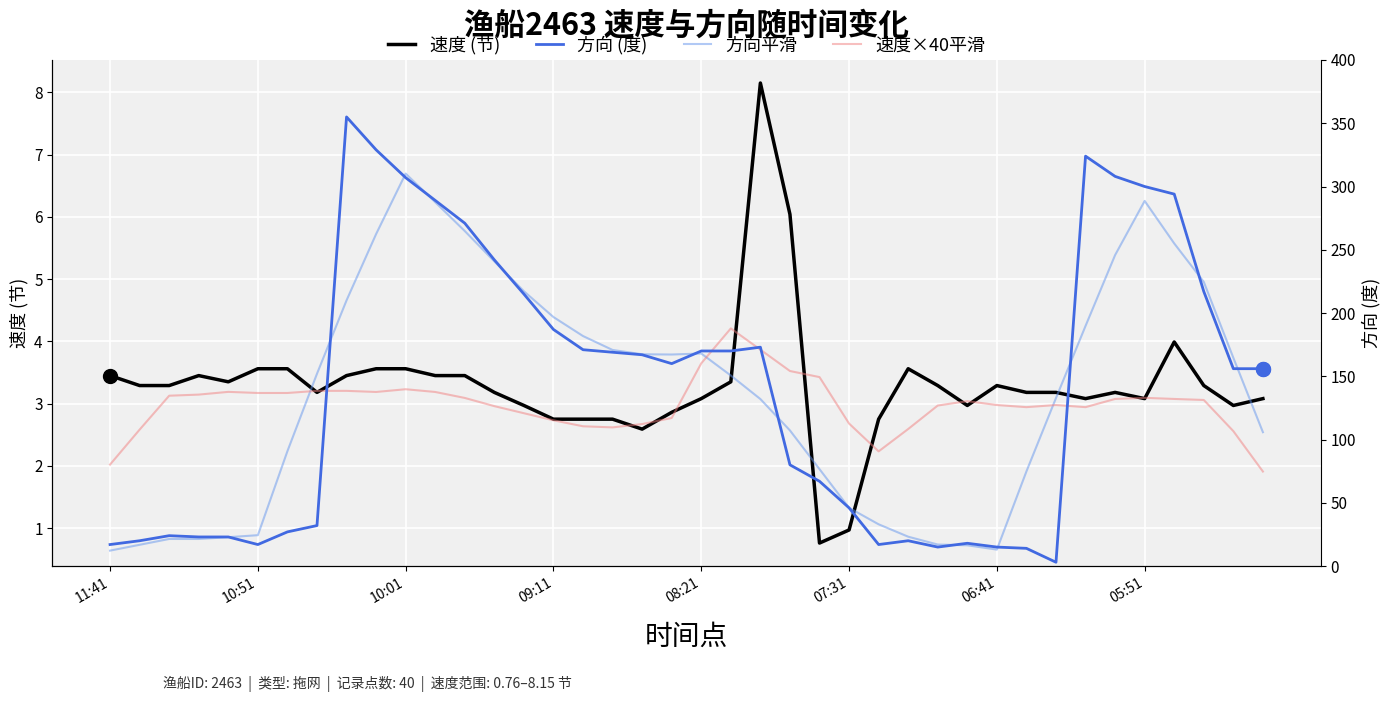

Is it true that 速度 (节) equals 0.4 at 07:31?

False